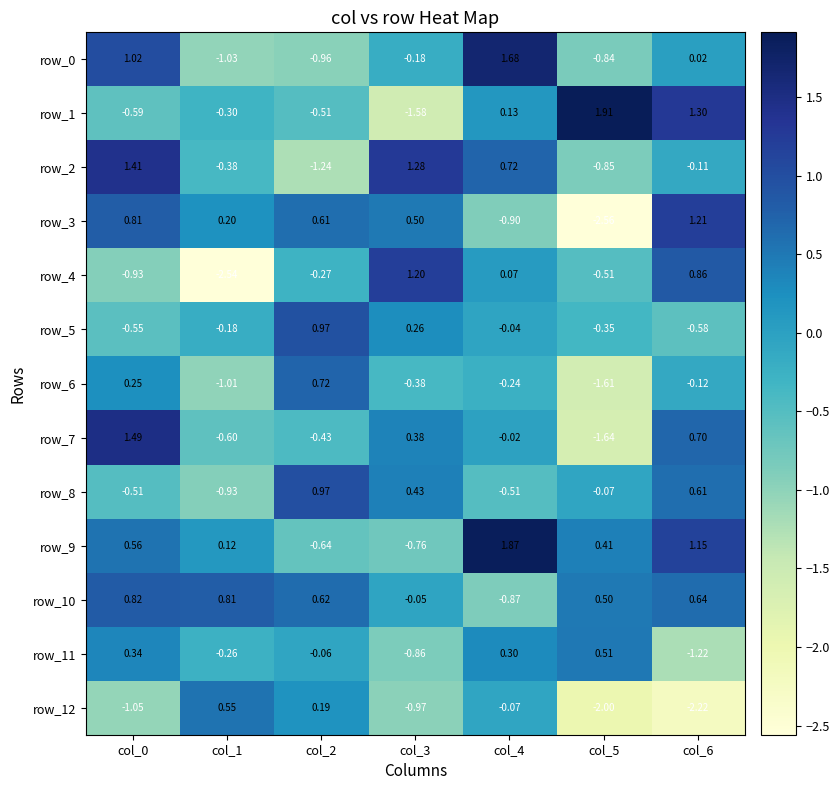

How many data points in row_7 are less than 0?

4